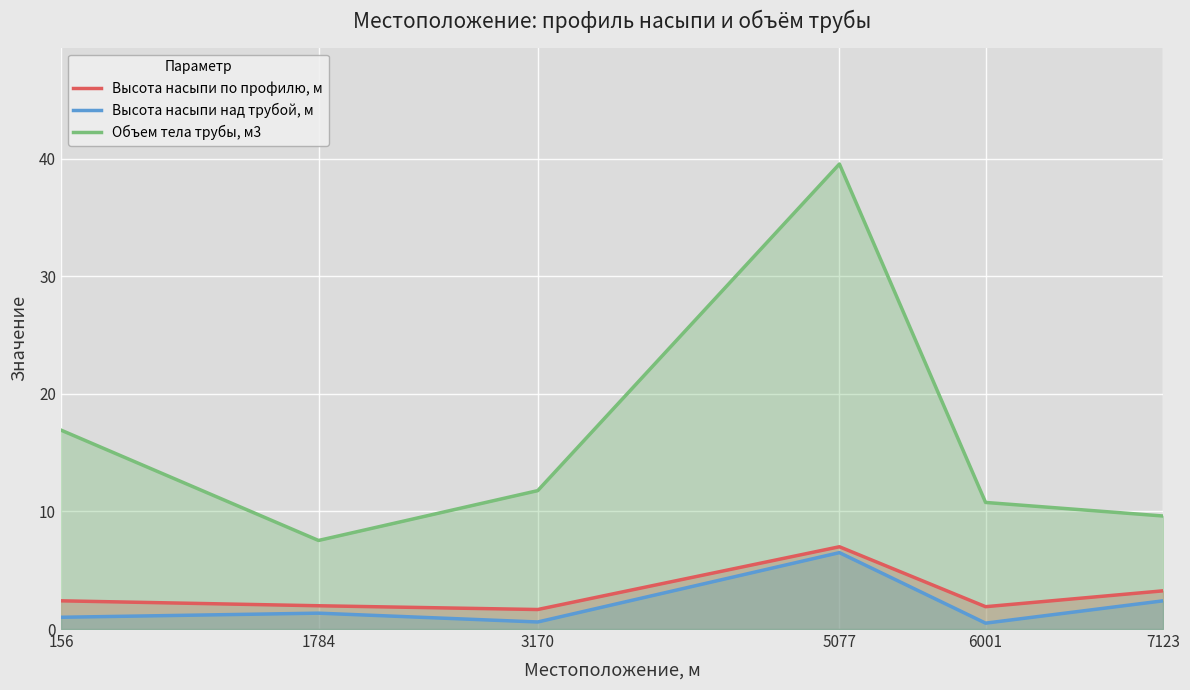

True or false: Высота насыпи над трубой, м has a value of 2.4 at 7123.

True